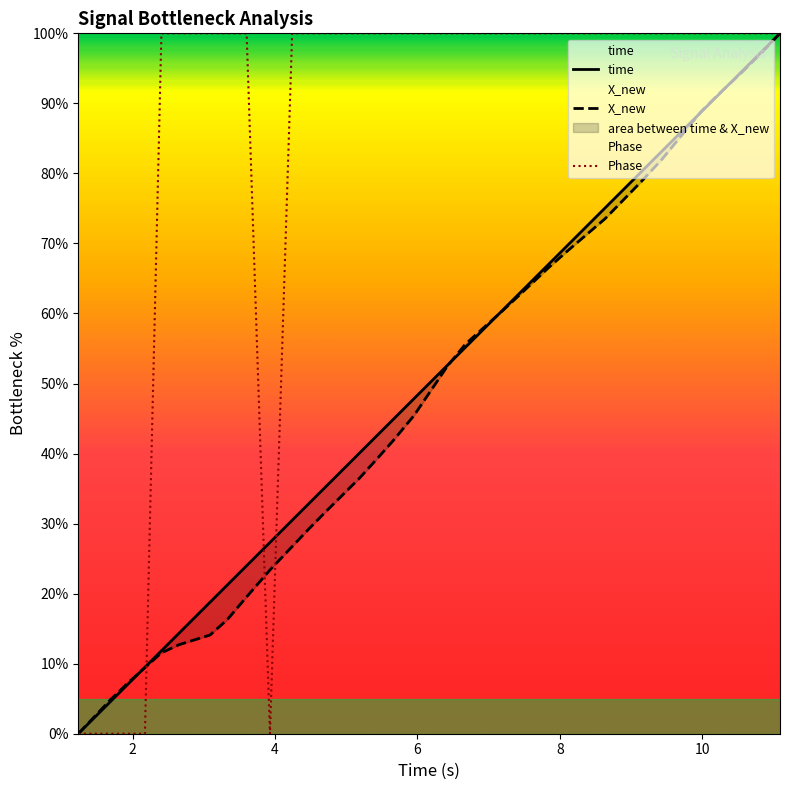

True or false: Phase has more than 1 points higher than both neighbors.

False